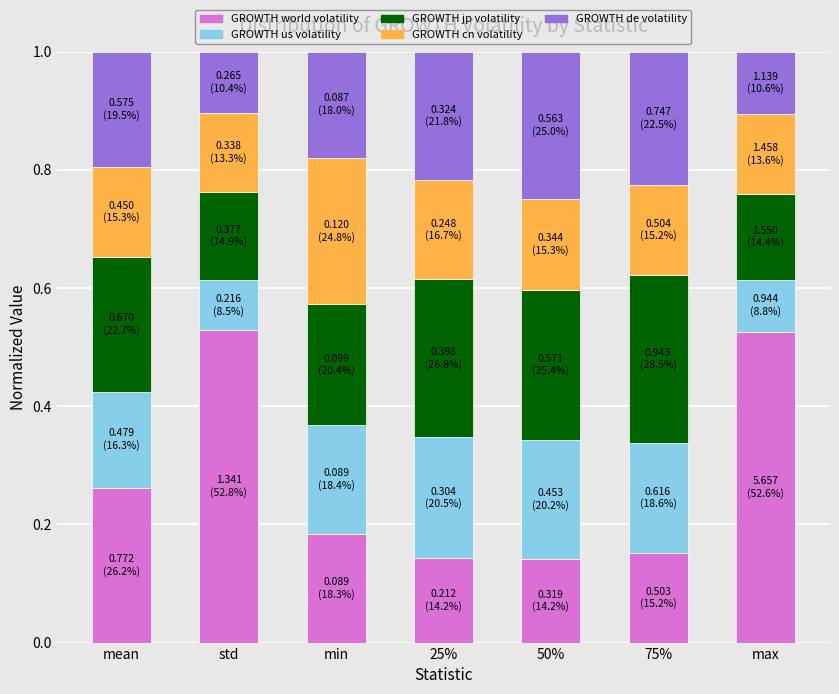

What is the total value across all series at 25%?

1.0